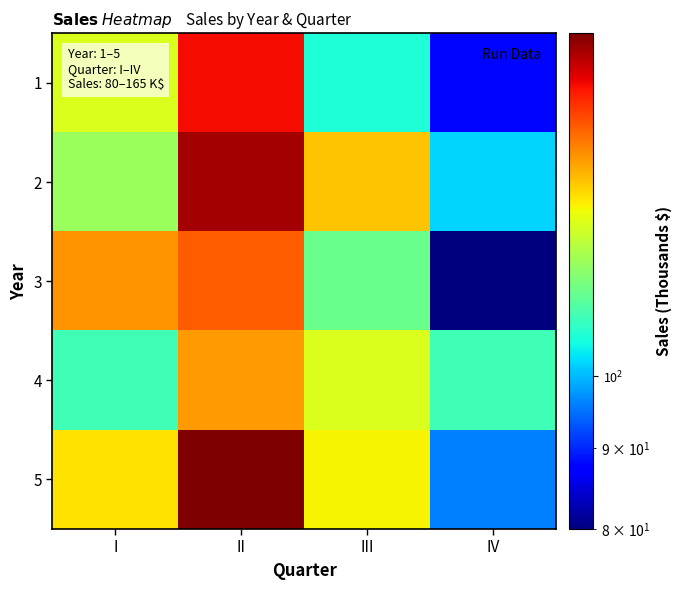

Reading left to right, what are all the values shown in this chart?

1: I=125	II=153	III=106	IV=88
2: I=118	II=161	III=133	IV=102
3: I=138	II=144	III=113	IV=80
4: I=109	II=137	III=125	IV=109
5: I=130	II=165	III=128	IV=96